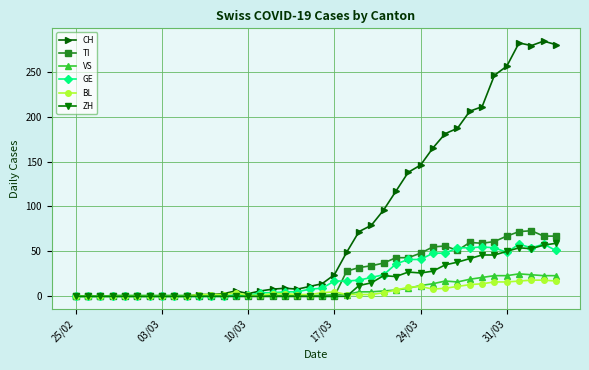

What is the sum of all TI values?

953